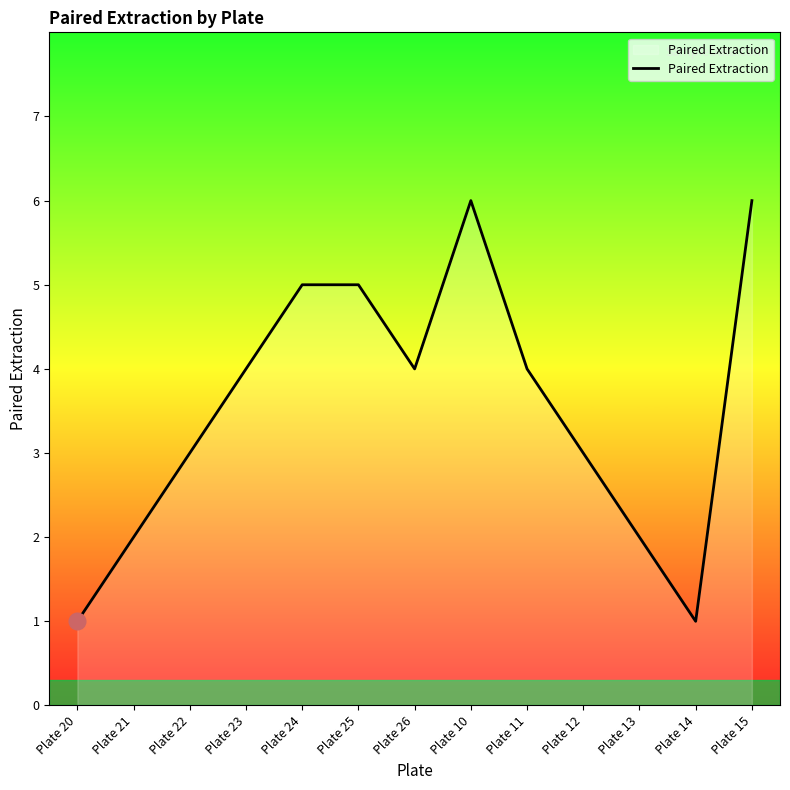

The value at Plate 24 is 8. True or false?

False